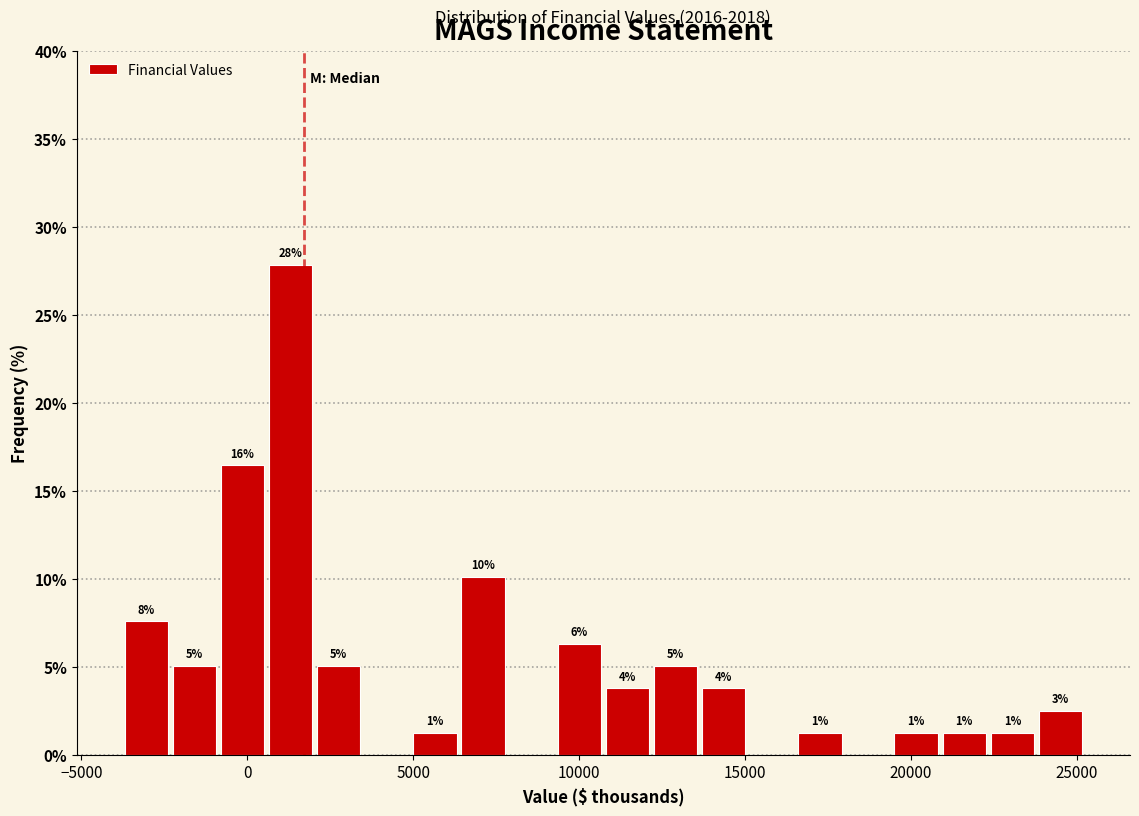

Around what value on the x-axis is the tallest bar? Give the approximate position of its centre, as read against the axis.

1500